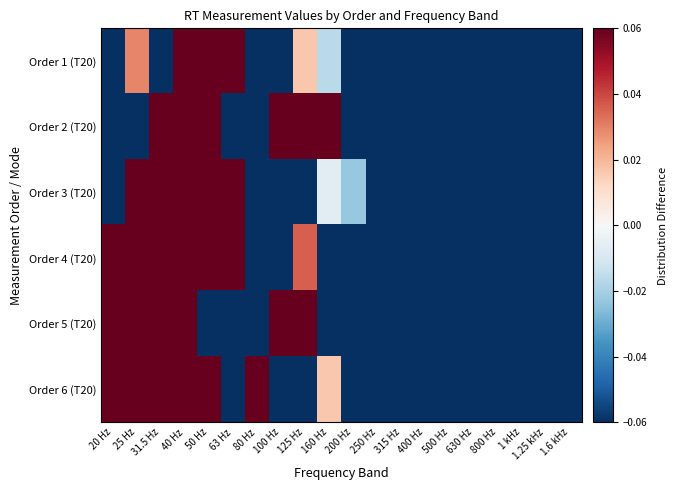

List the series in order of their peak value, highest first.

Order 1 (T20), Order 2 (T20), Order 3 (T20), Order 4 (T20), Order 5 (T20), Order 6 (T20)